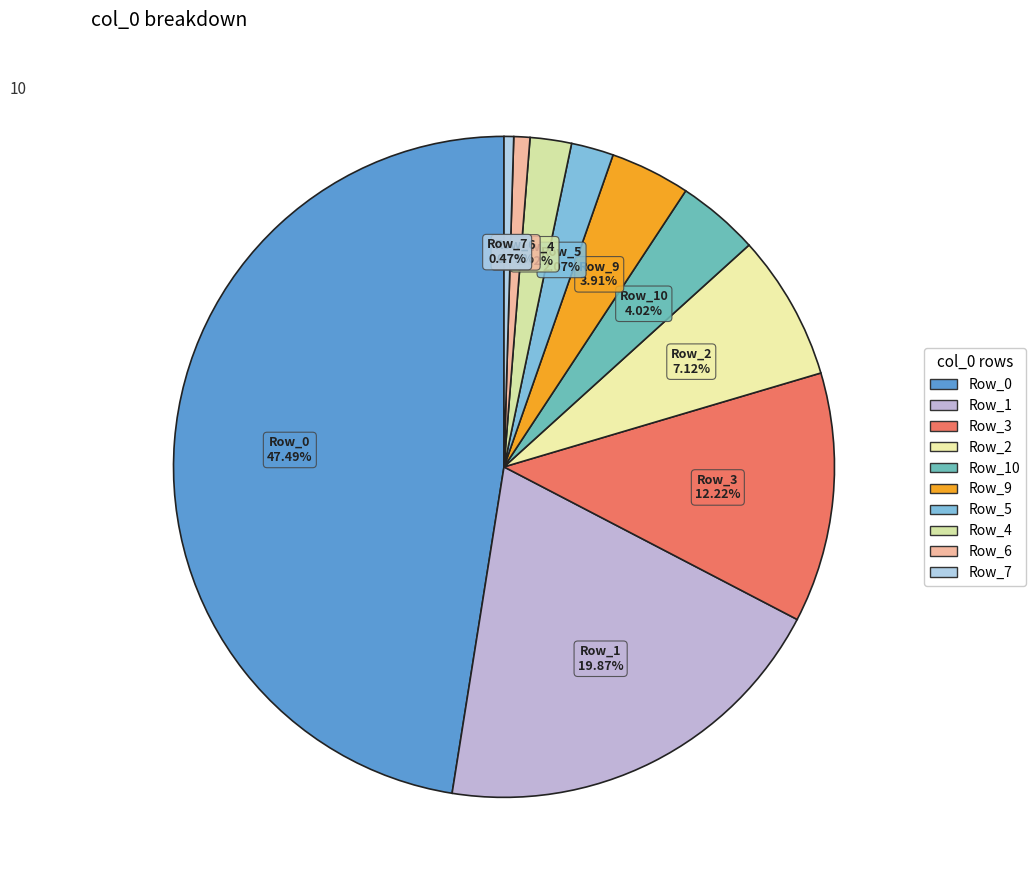

How many slices are in this pie chart?

10